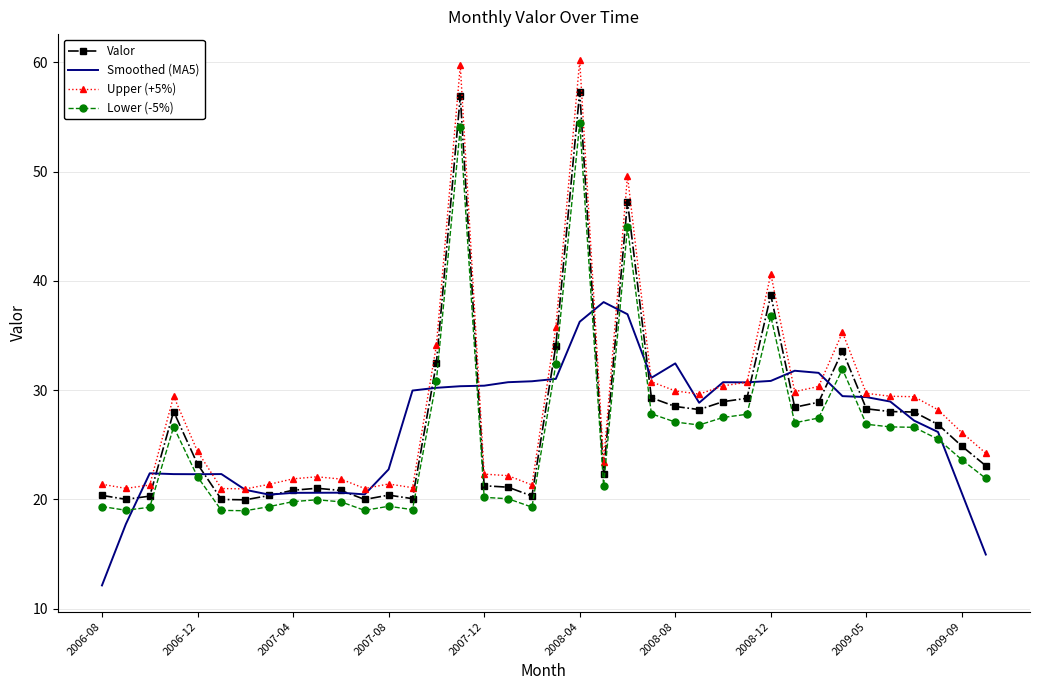

List the series in order of their overall mean, highest first.

Upper (+5%), Valor, Smoothed (MA5), Lower (-5%)